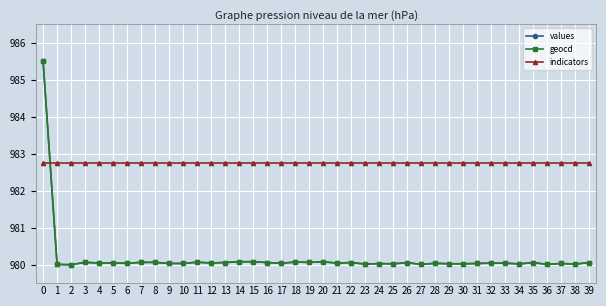

Count the number of categories in the chart.

40